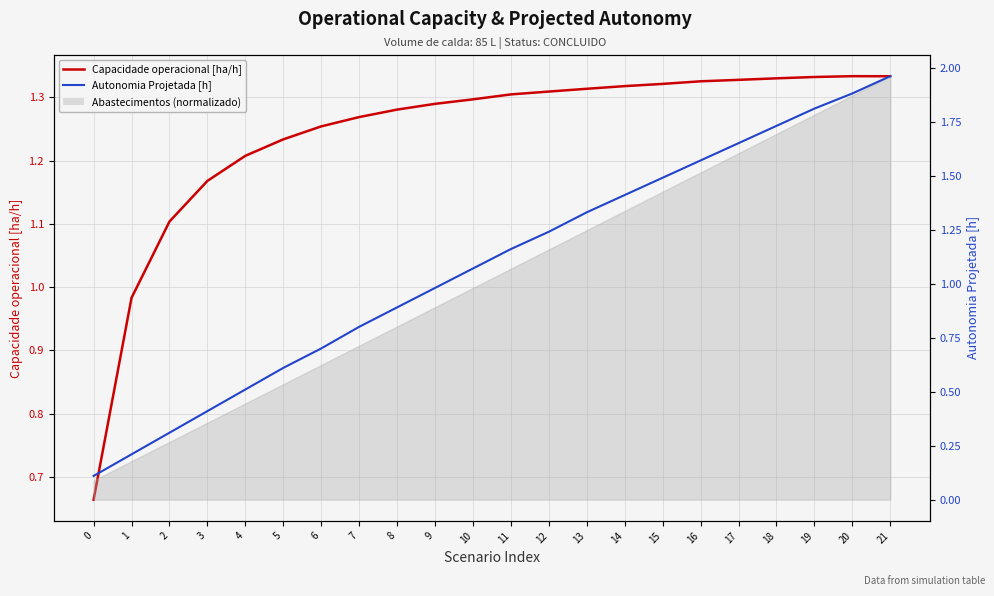

The Capacidade operacional [ha/h] series shows 0.6 at 6. True or false?

False